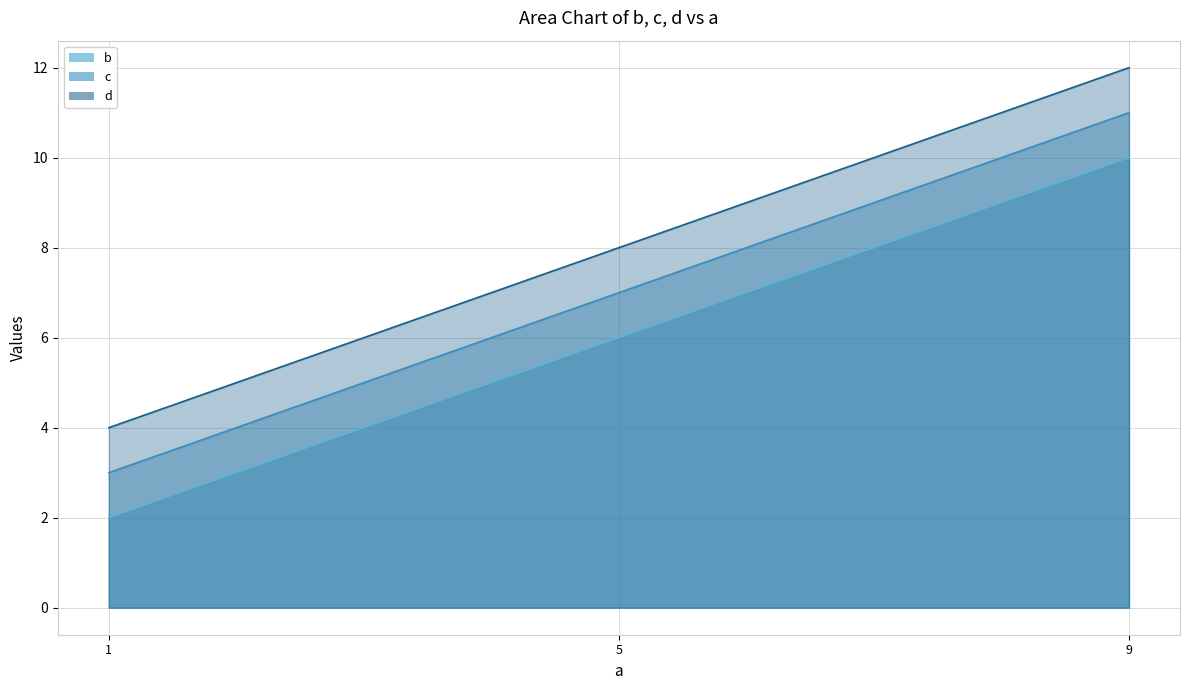

Where does the c series first go above 7?

9